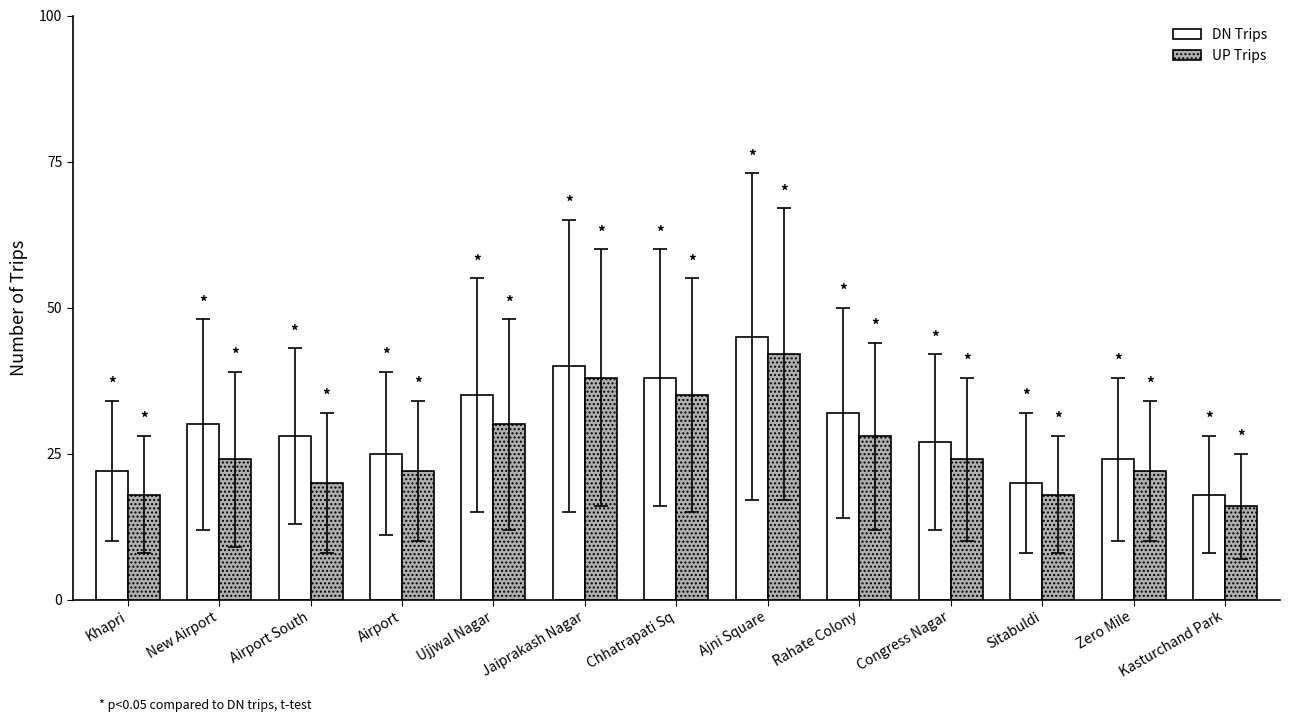

What is the label of the 1st bar from the right?

Kasturchand Park